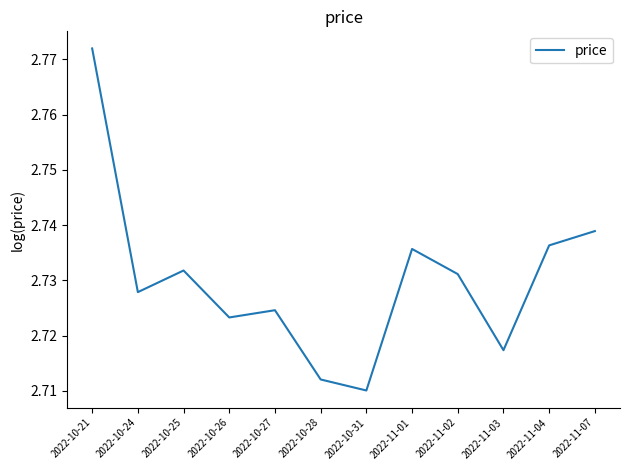

Is it true that the value at 2022-10-27 is 4.9?

False